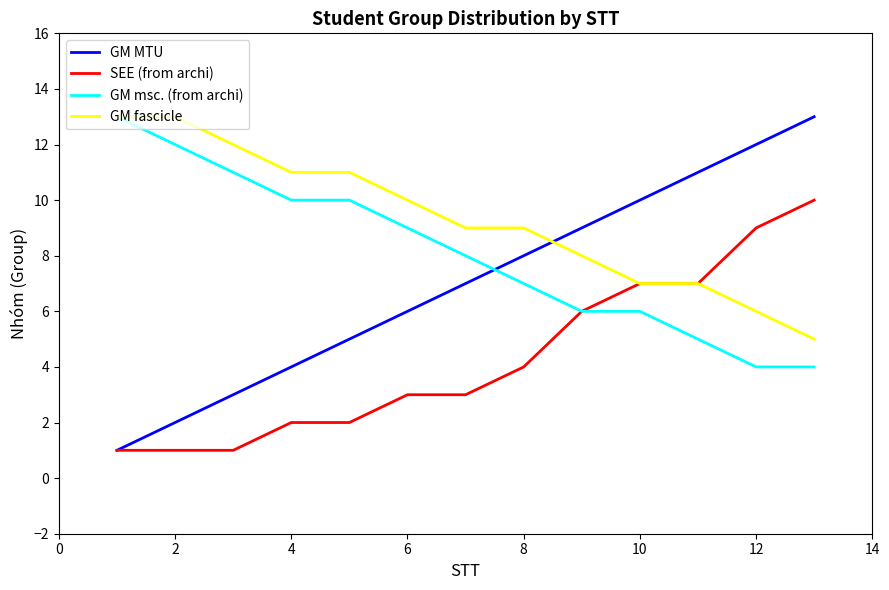

What is the sum of all GM msc. (from archi) values?

105